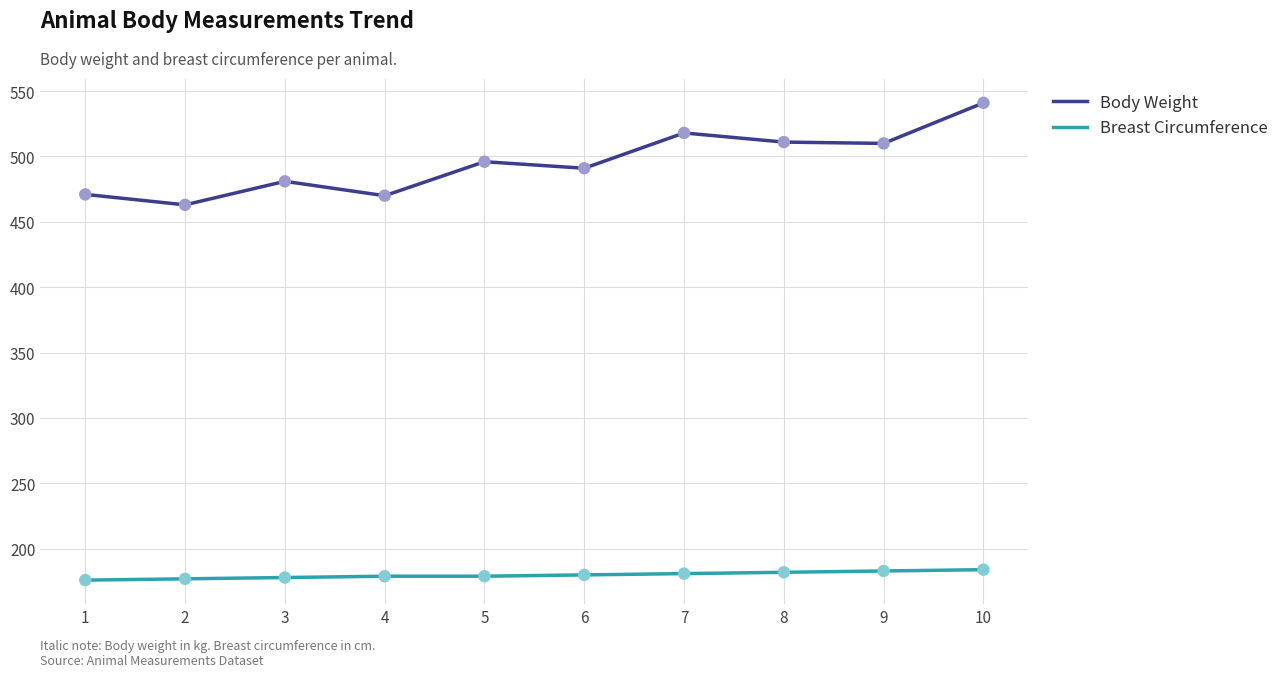

Which series changed the most between 3 and 7?

Body Weight